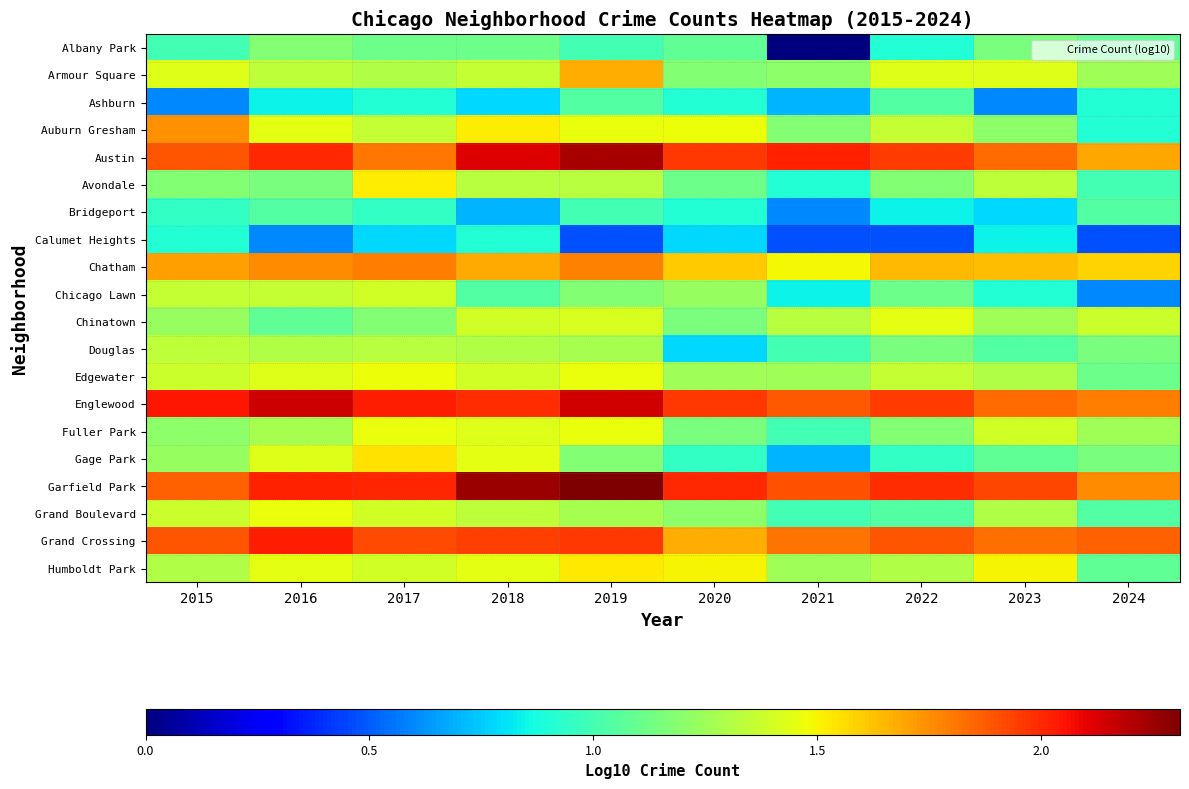

What is the spread (max minus min) of values at 2021?

2.0